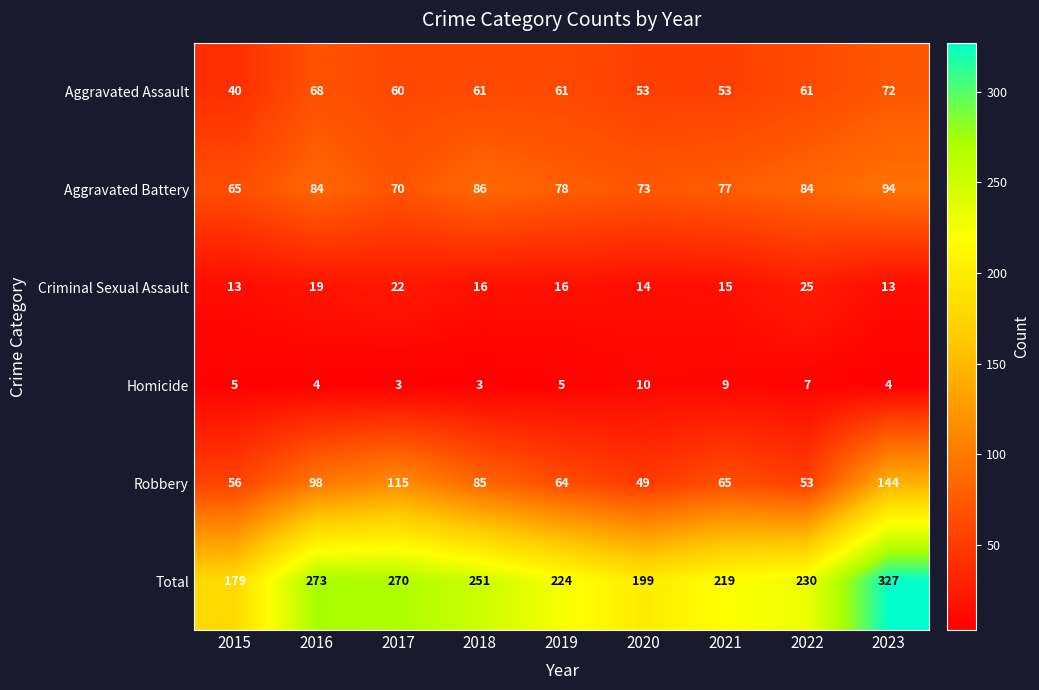

How many series are shown in this chart?

6